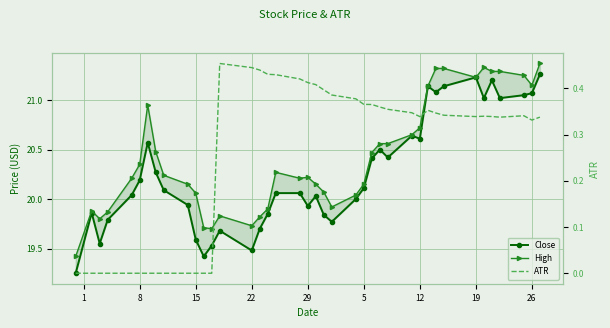

Rank the series by their maximum value, from lowest to highest.

ATR, Close, High